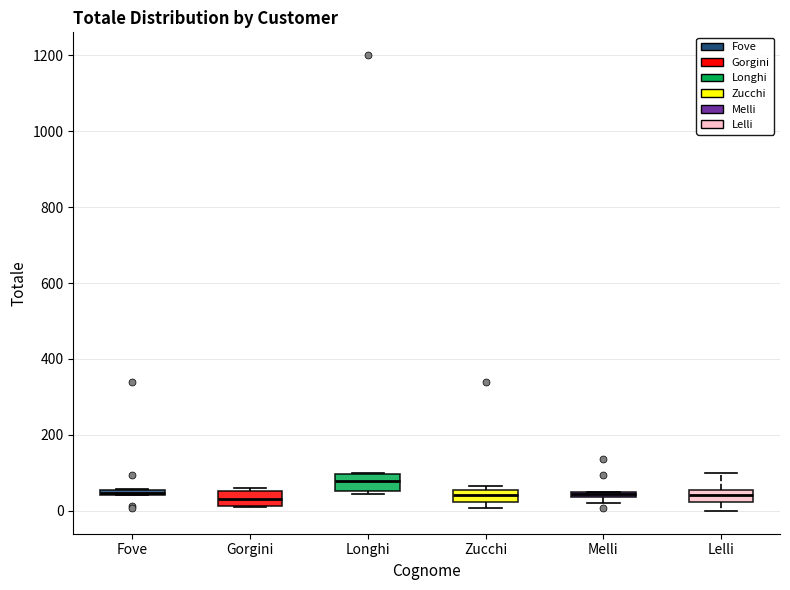

Which box has the highest median line?

Longhi